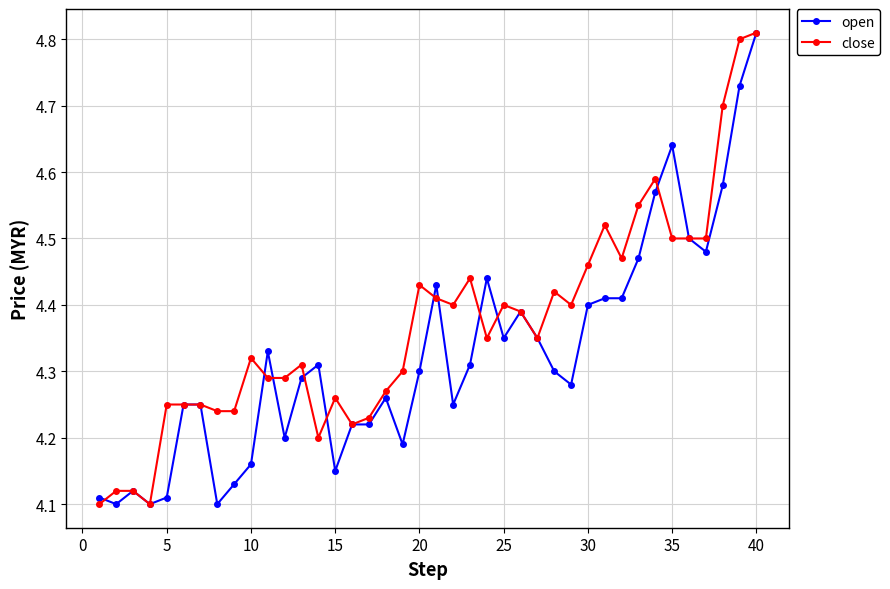

Count the open values in the range 4 to 5.

40